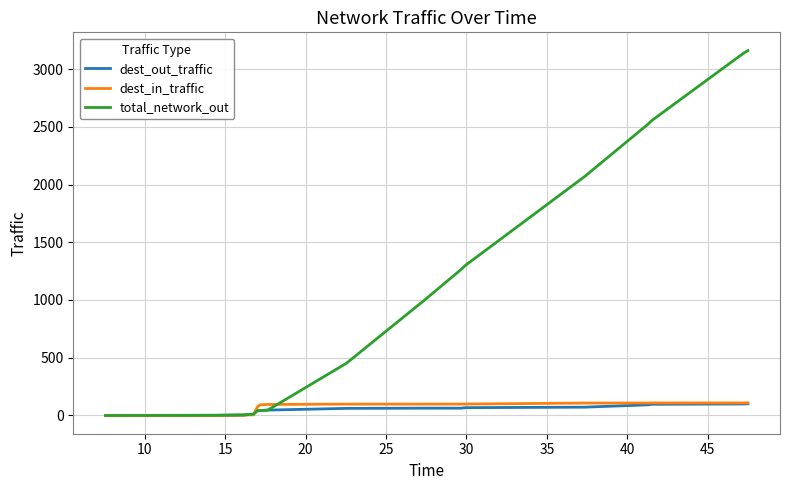

What is the highest value of the total_network_out series?

3159.9